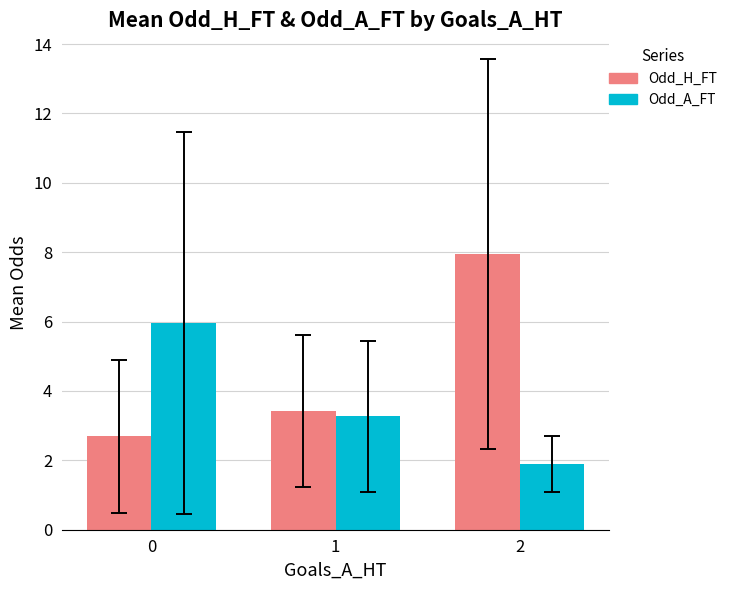

At 1, list the series in order from largest to smallest.

Odd_H_FT, Odd_A_FT